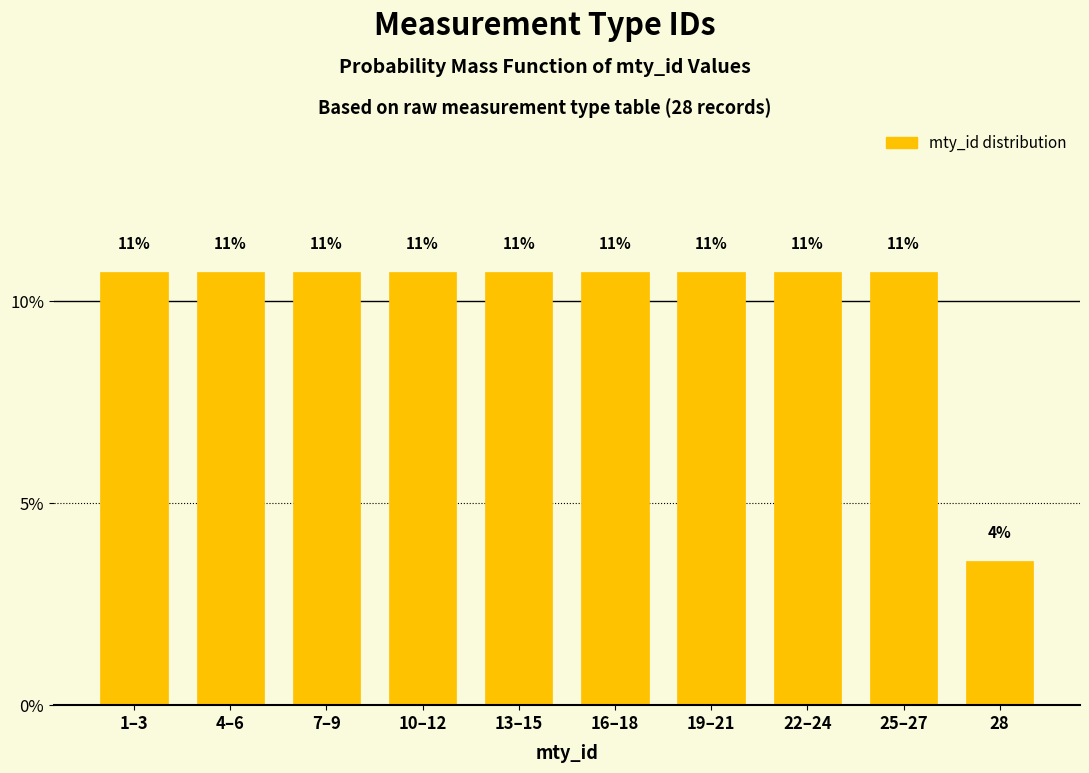

Are the bars horizontal?

No